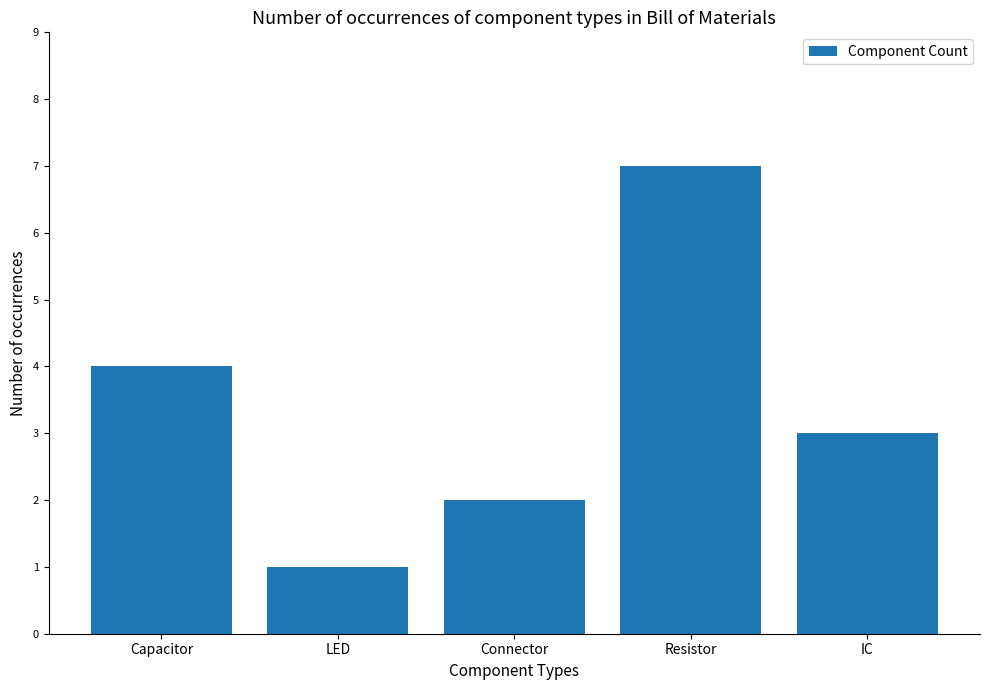

Between Resistor and LED, which is larger?

Resistor